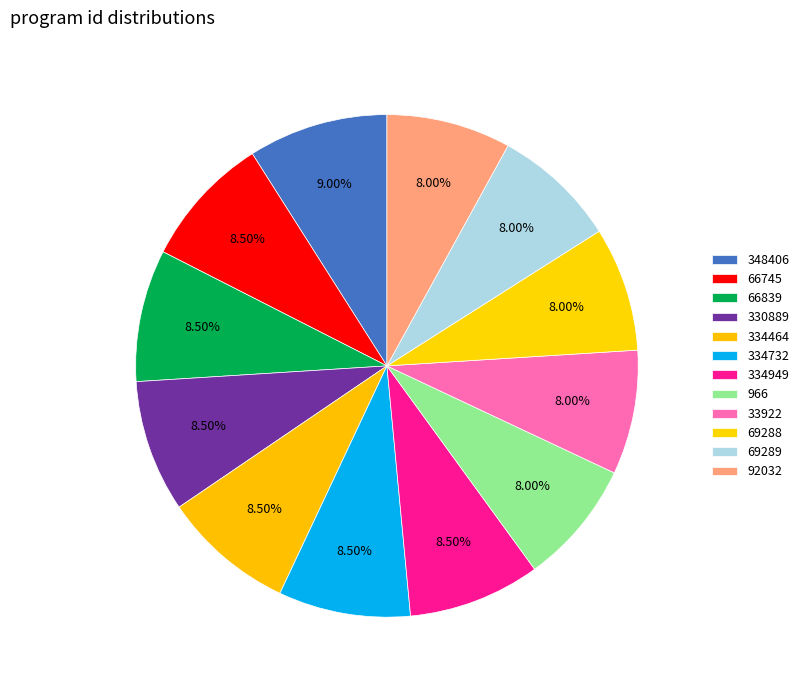

To the nearest percent, what is the combined percentage of 330889 and 334949?

17%